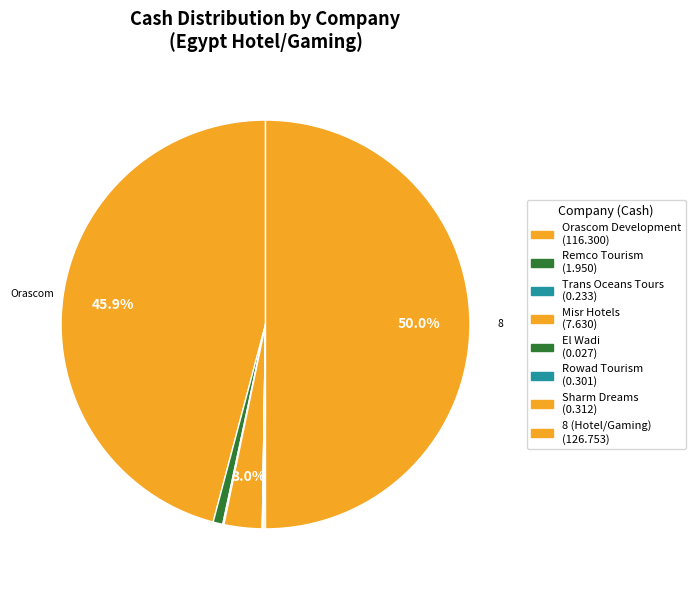

What percentage is NOT represented by Orascom Development?

54.1%